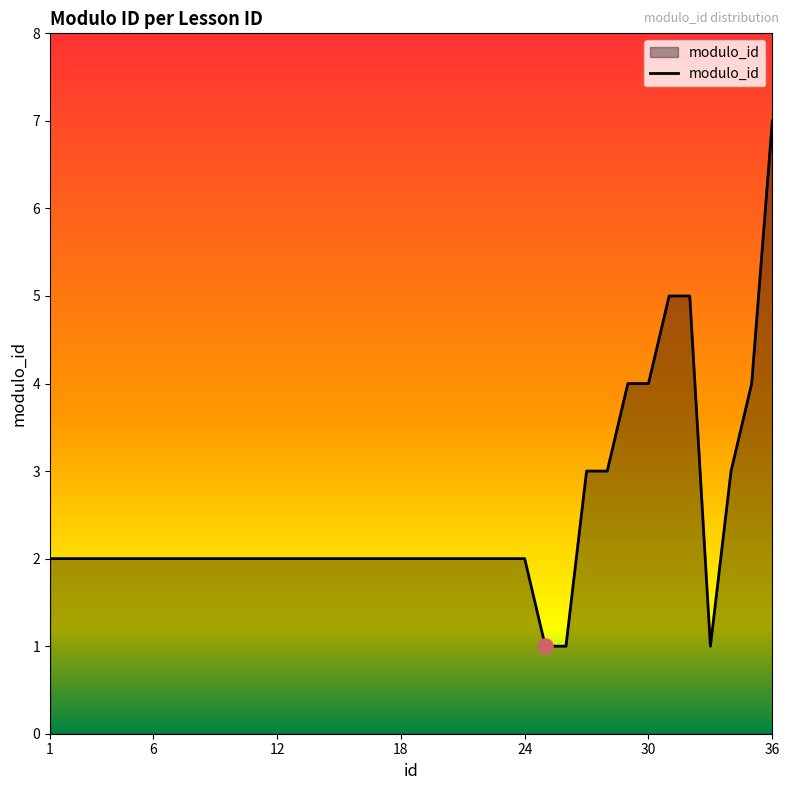

What is the greatest value displayed?

7